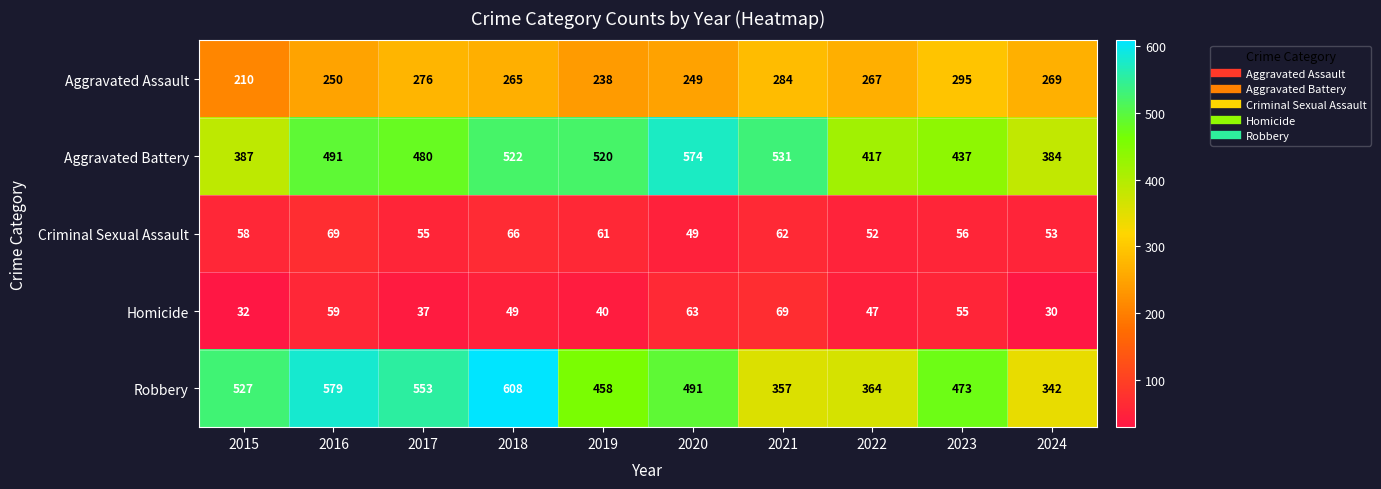

At 2024, list the series in order from largest to smallest.

Aggravated Battery, Robbery, Aggravated Assault, Criminal Sexual Assault, Homicide